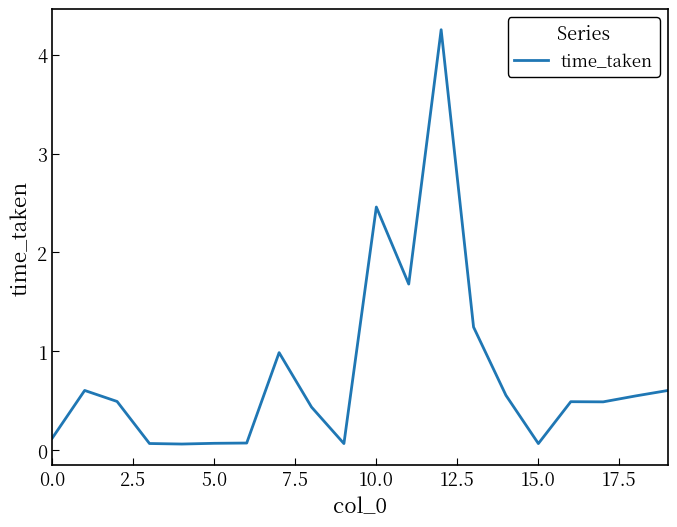

What is the maximum value shown in the chart?

4.3